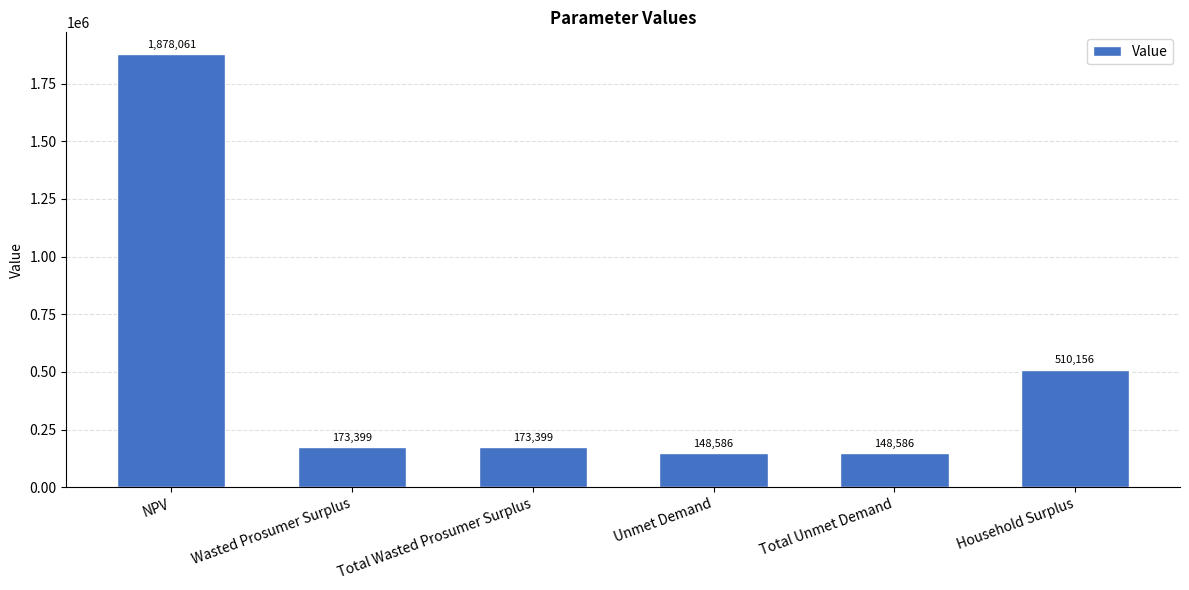

True or false: the data shows 75017.1 at Unmet Demand.

False